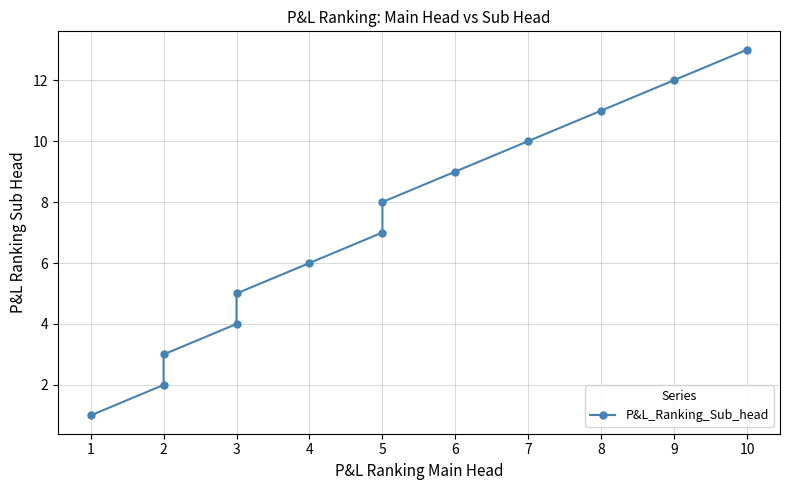

What is the difference between the second highest and second lowest values?

10